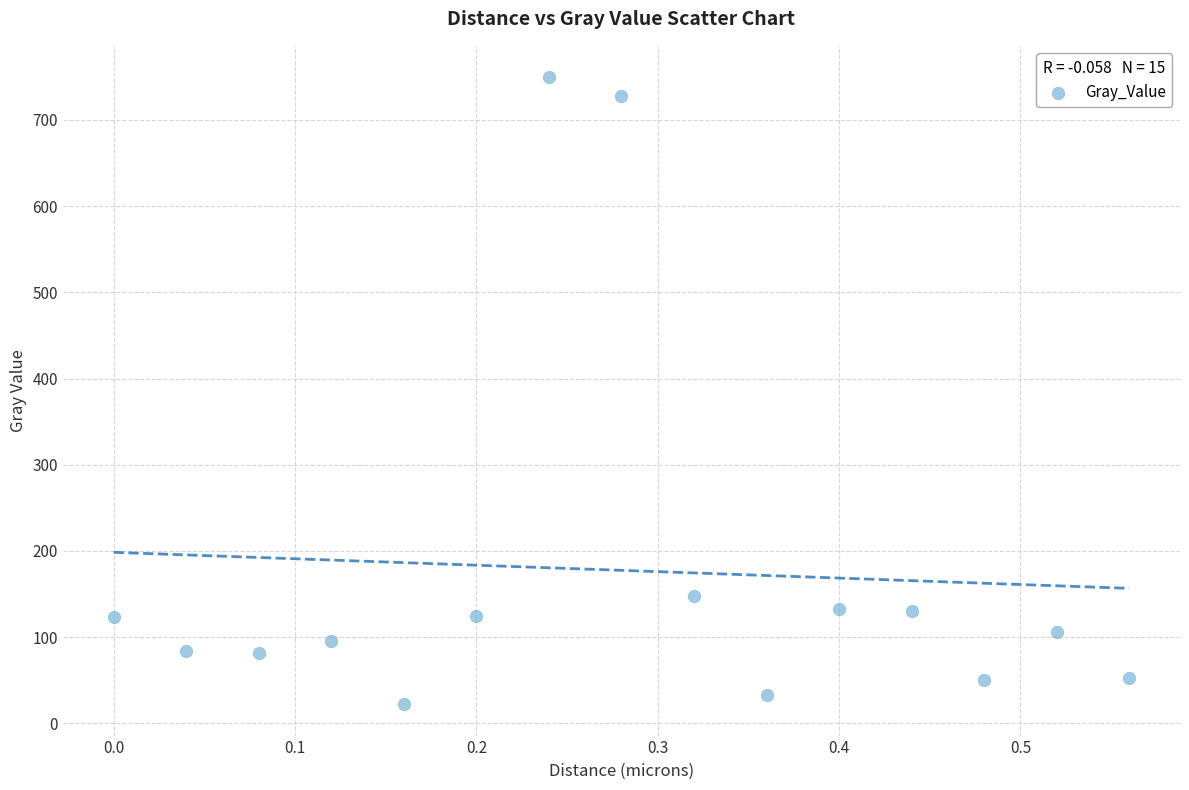

What Y value in the scatter plot is closest to 385?

147.7